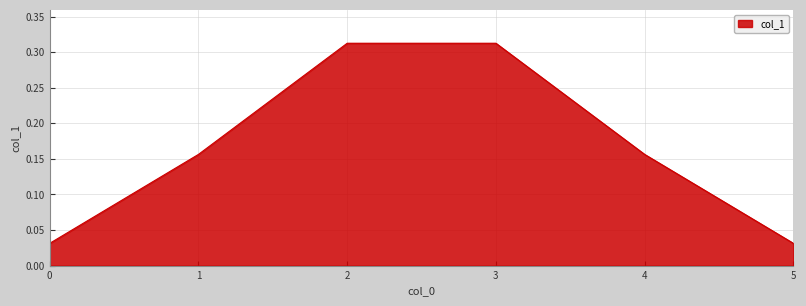

The chart shows a value of 0.1 at 1. True or false?

False